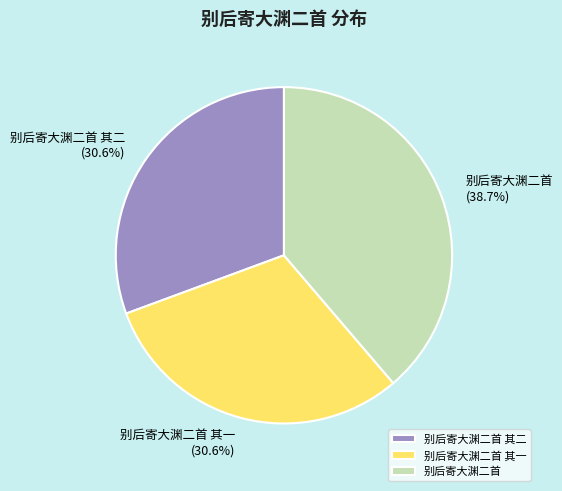

The 别后寄大渊二首 其一 slice represents 31% of the pie. True or false?

True